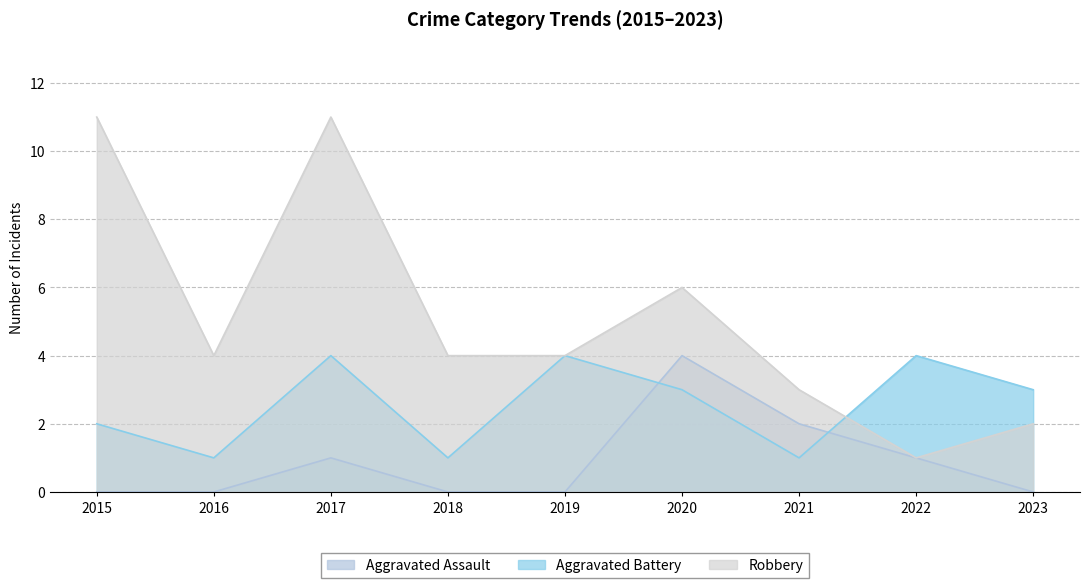

True or false: Robbery and Aggravated Assault intersect in this chart.

False